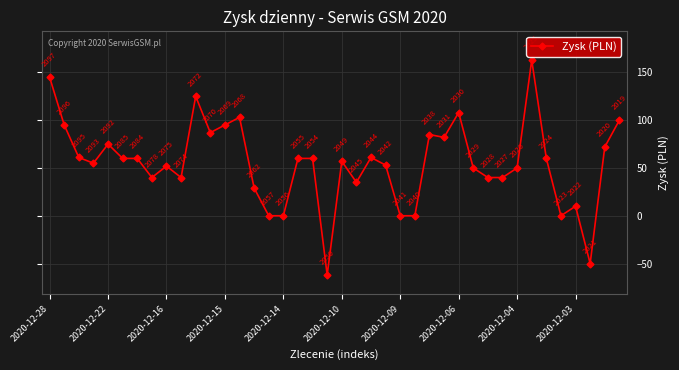

How many values are below zero?

2